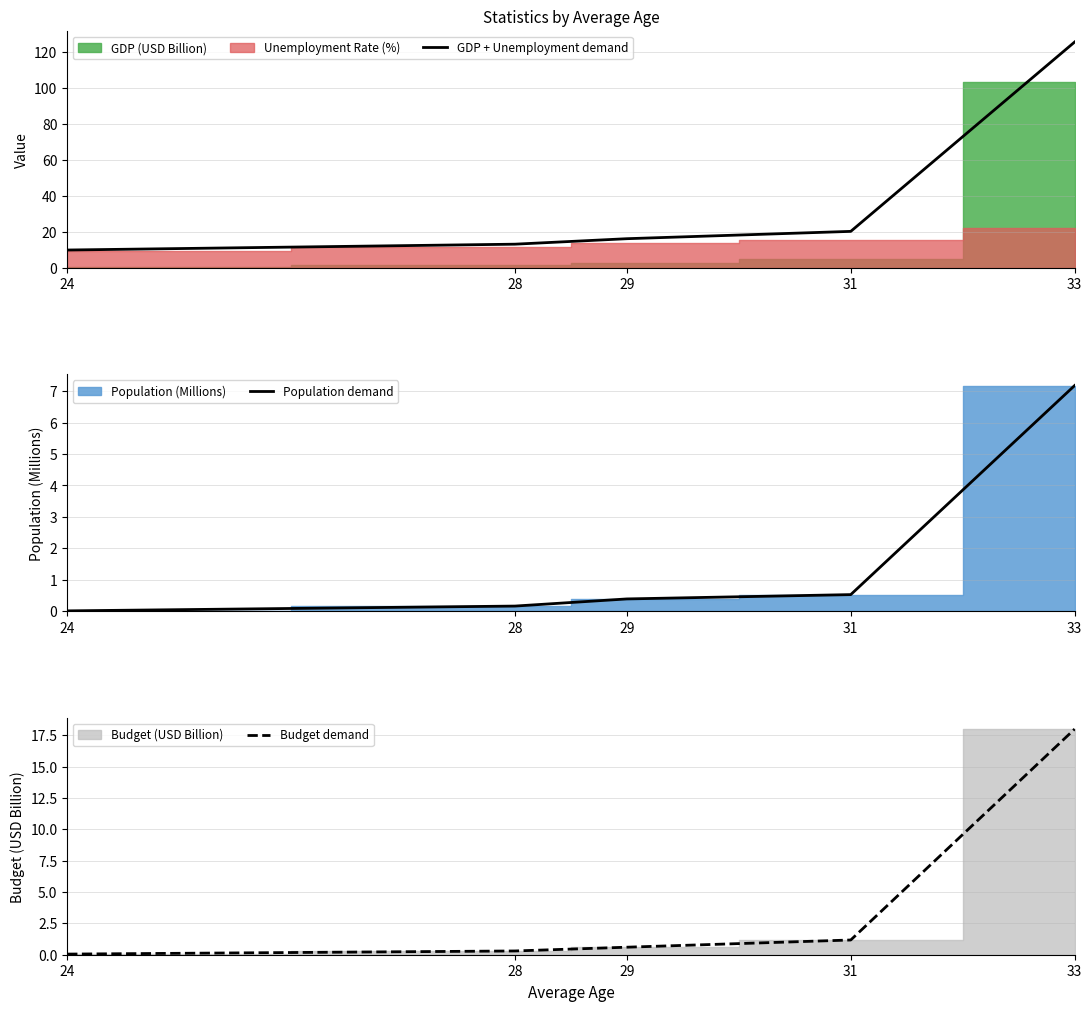

True or false: Population demand and GDP + Unemployment demand cross at least once.

False